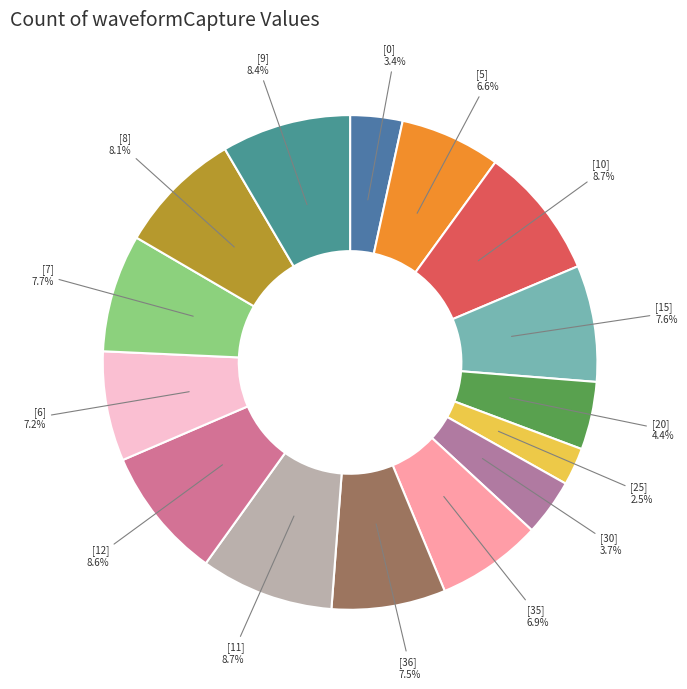

What percentage do [25] and [8] together represent?

10.6%